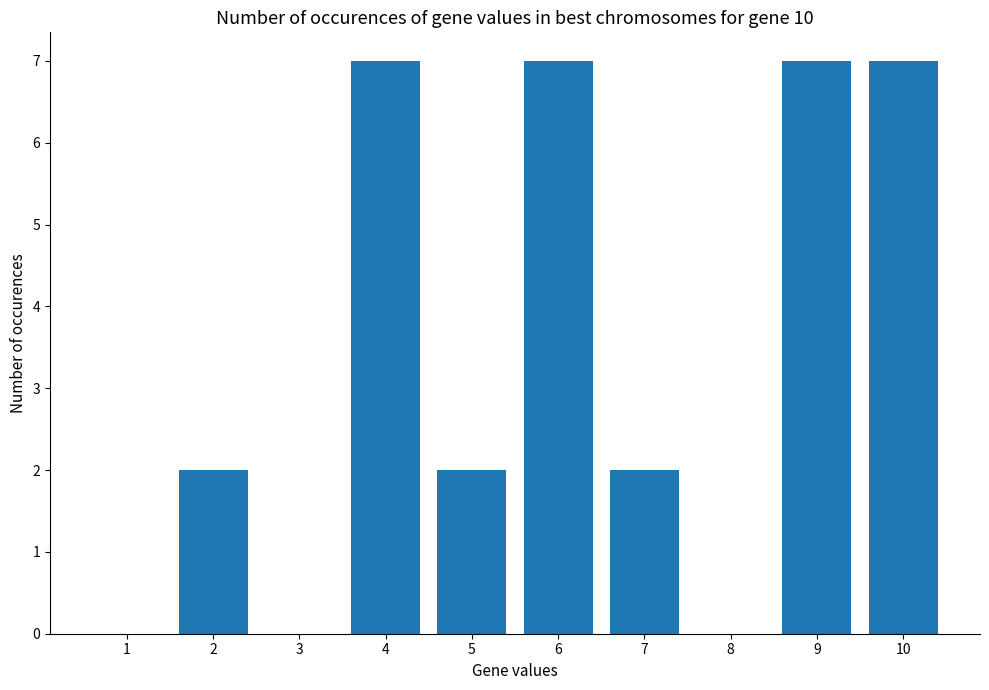

What is the maximum value shown in the chart?

7